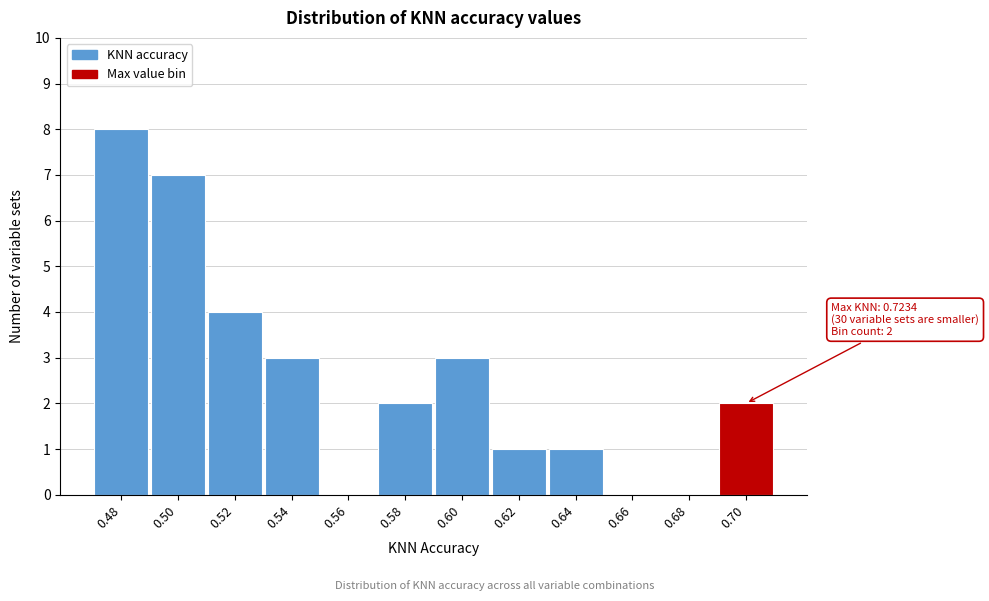

Reading left to right, what are all the values shown in this chart?

0.48=8	0.50=7	0.52=4	0.54=3	0.56=0	0.58=2	0.60=3	0.62=1	0.64=1	0.66=0	0.68=0	0.70=2